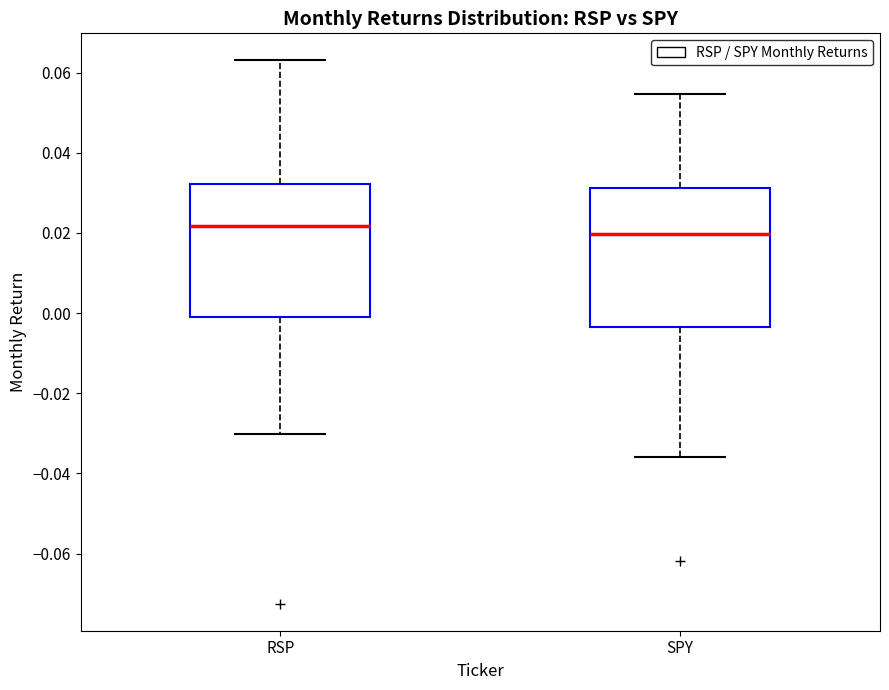

Where does the lower whisker of the box for RSP end on the y-axis? The values are not printed on the chart, so give them approximately, as read against the axis.

-0.030